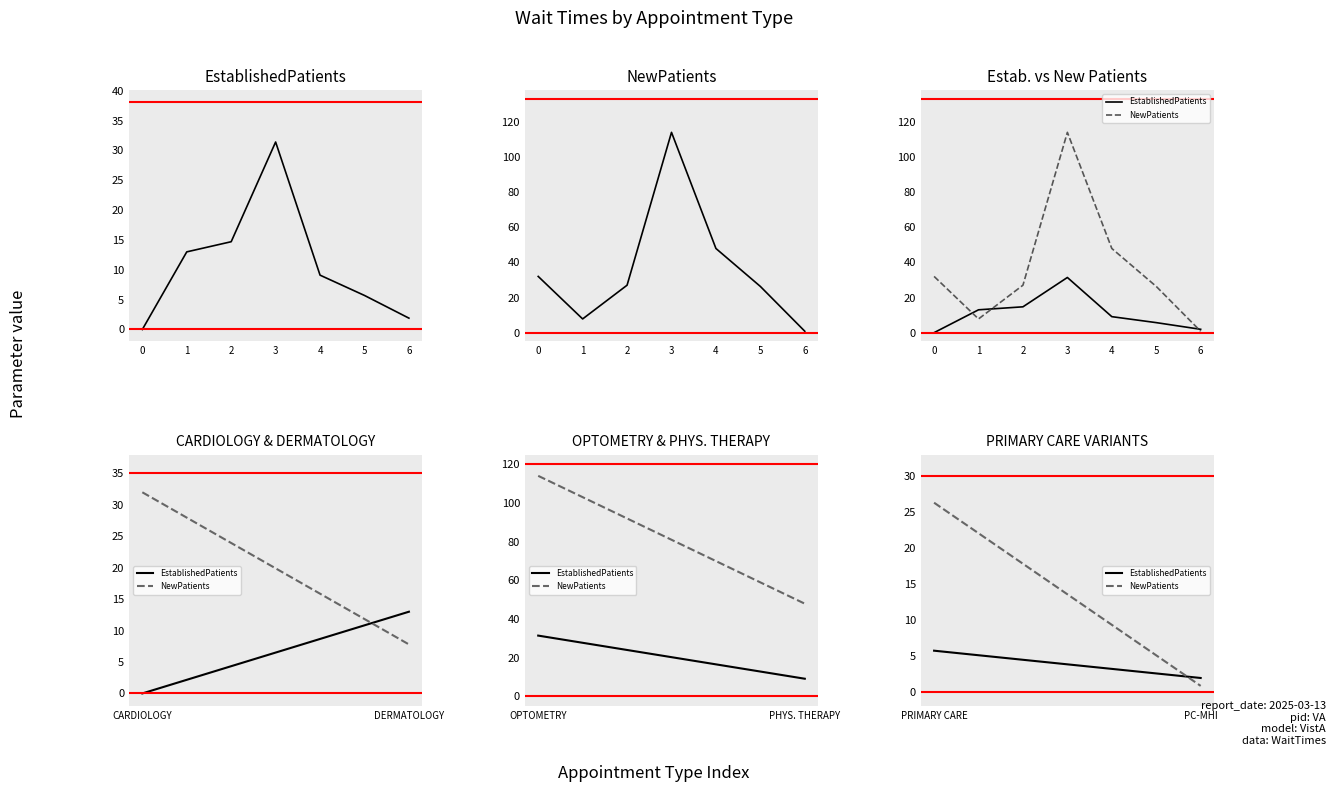

At how many categories does at least one series exceed 22?

1